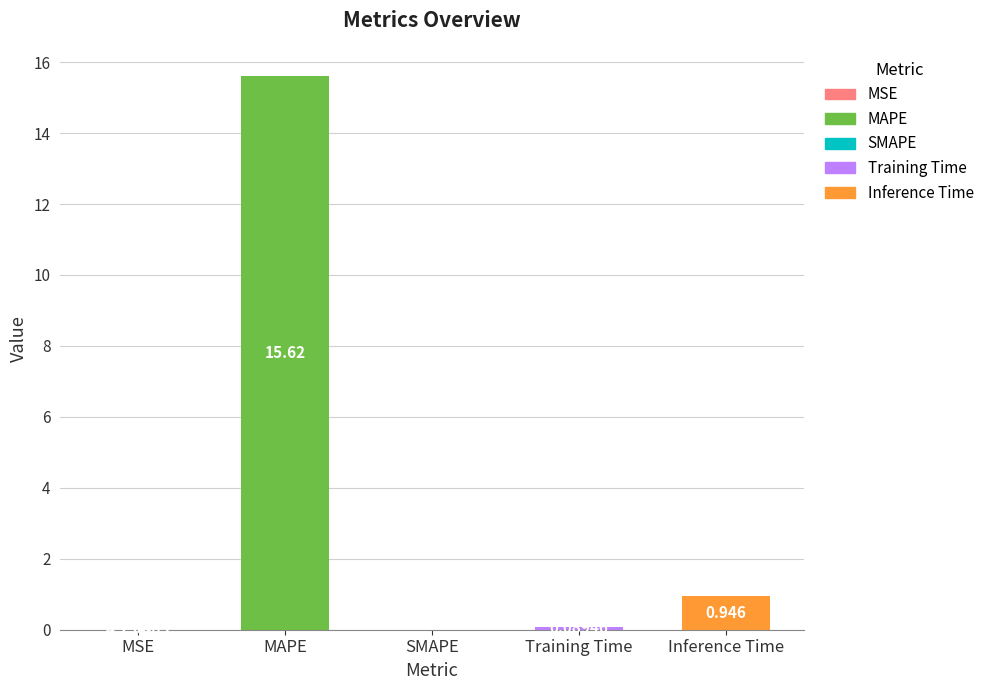

At which label is the value closest to 7?

Inference Time